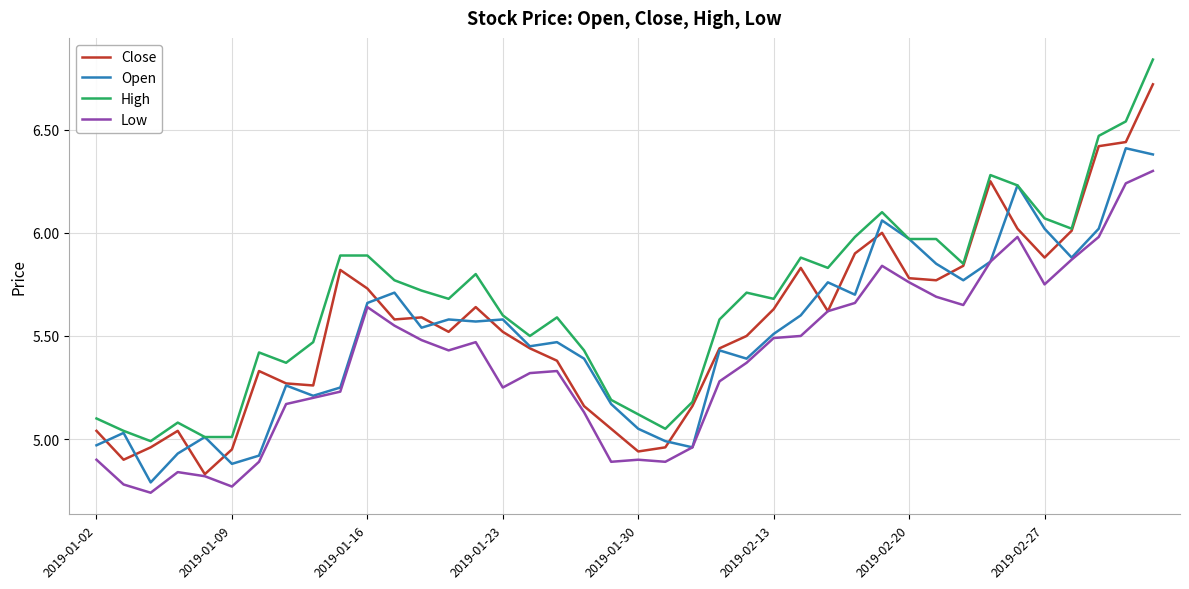

True or false: High and Low intersect in this chart.

False